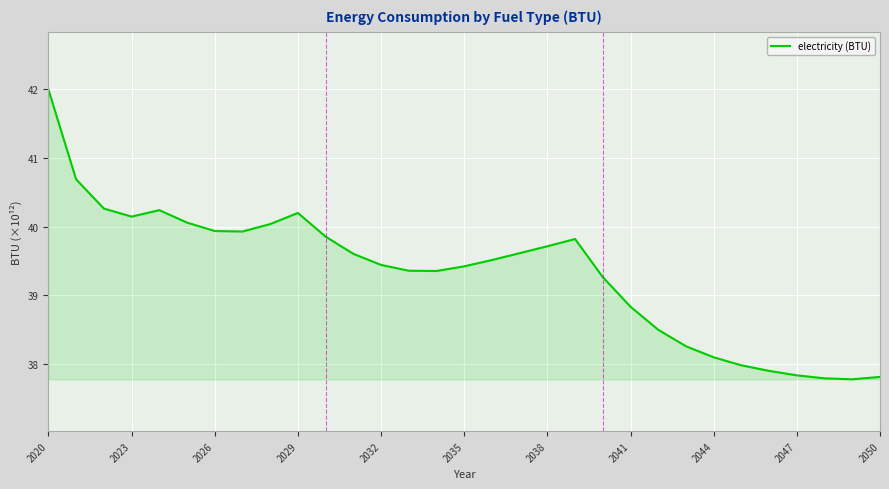

What is the greatest value displayed?

42.0